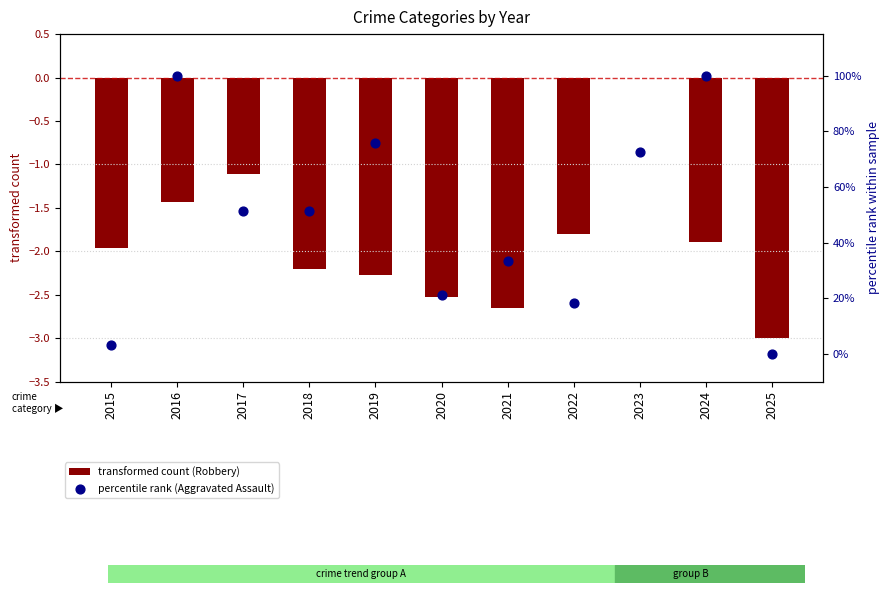

What are all the series names shown in the legend?

transformed count (Robbery), percentile rank (Aggravated Assault)